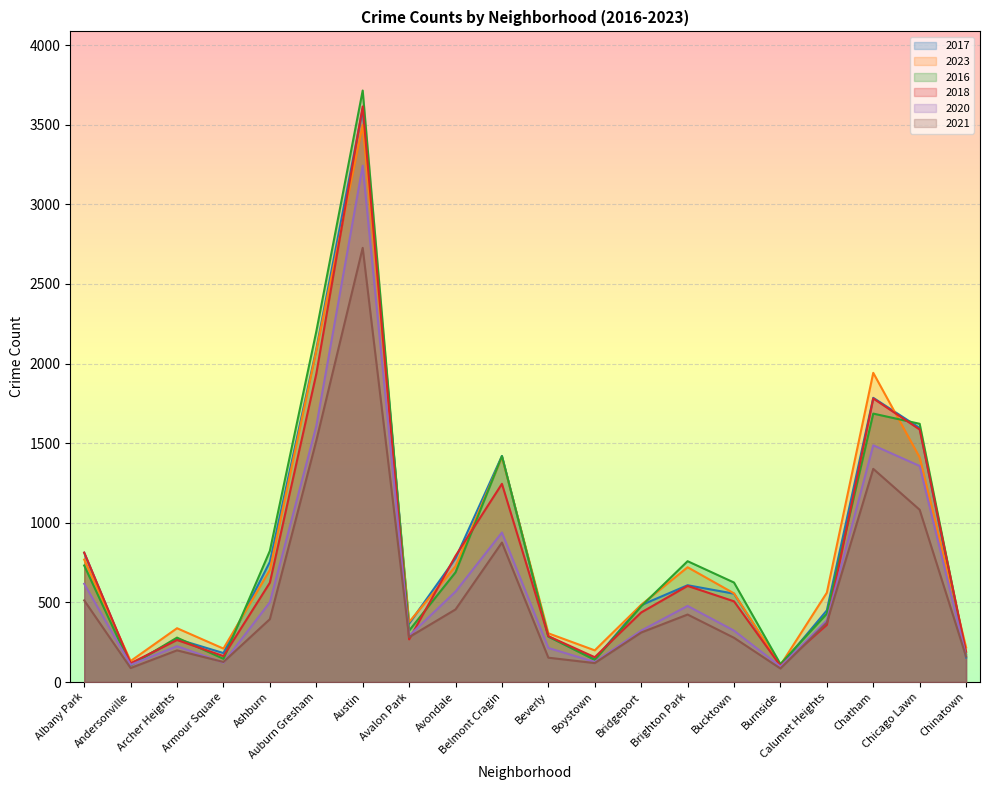

In 2021, how many points are lower than both neighbors (excluding endpoints)?

5